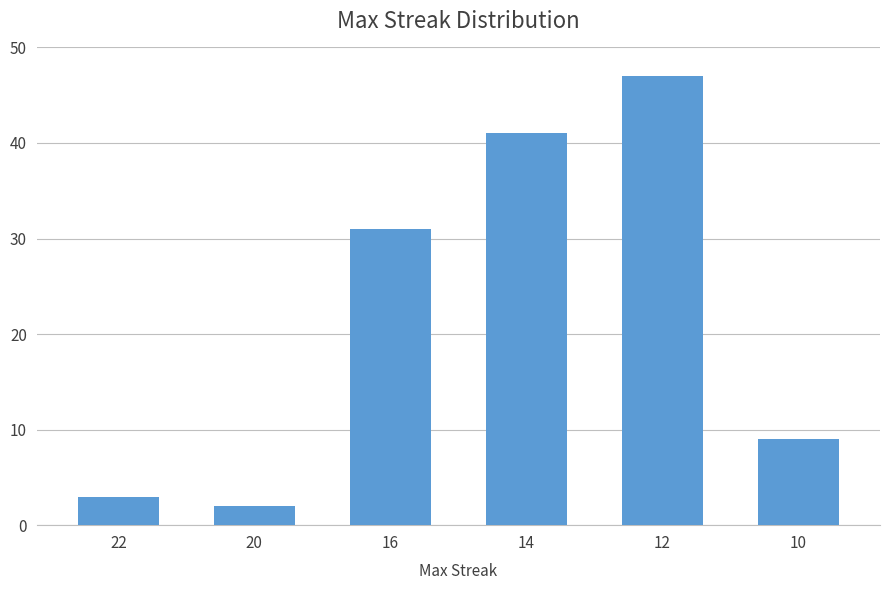

What is the value of the 1st bar from the left?

3